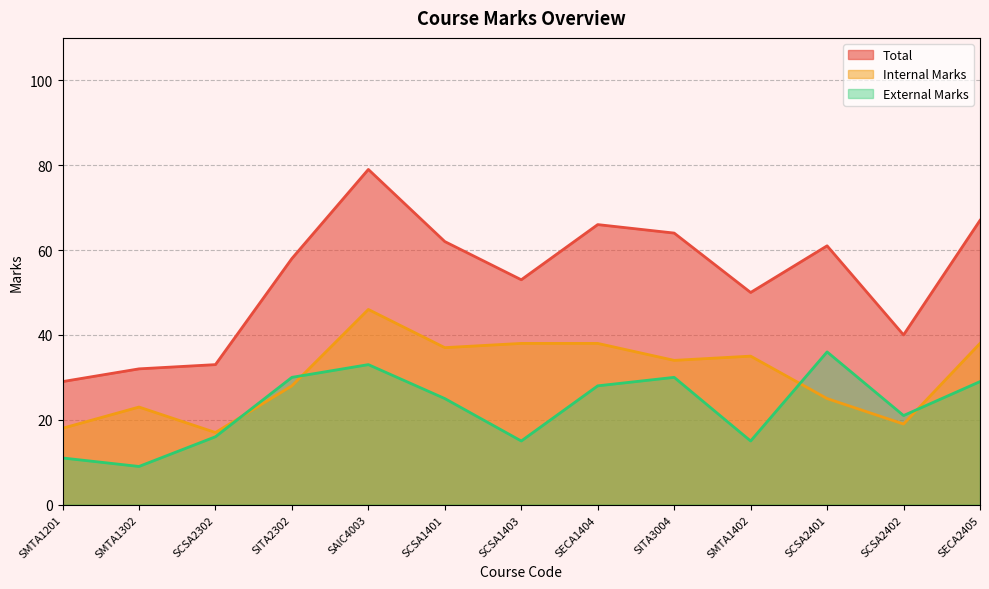

How many values in the External Marks series are below 25?

6